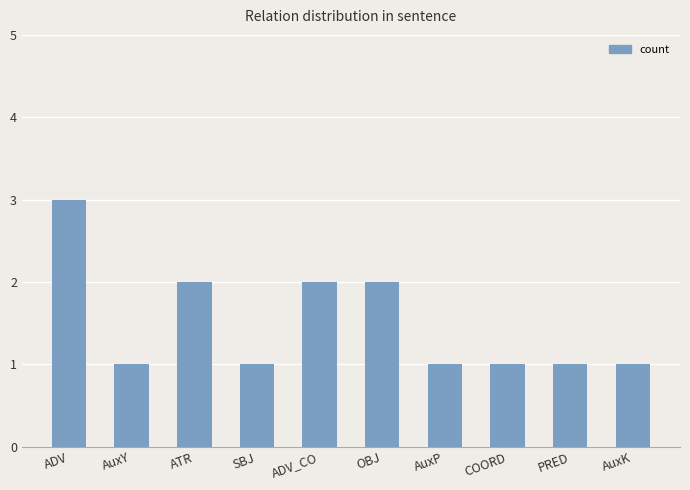

What position from the right is SBJ?

7